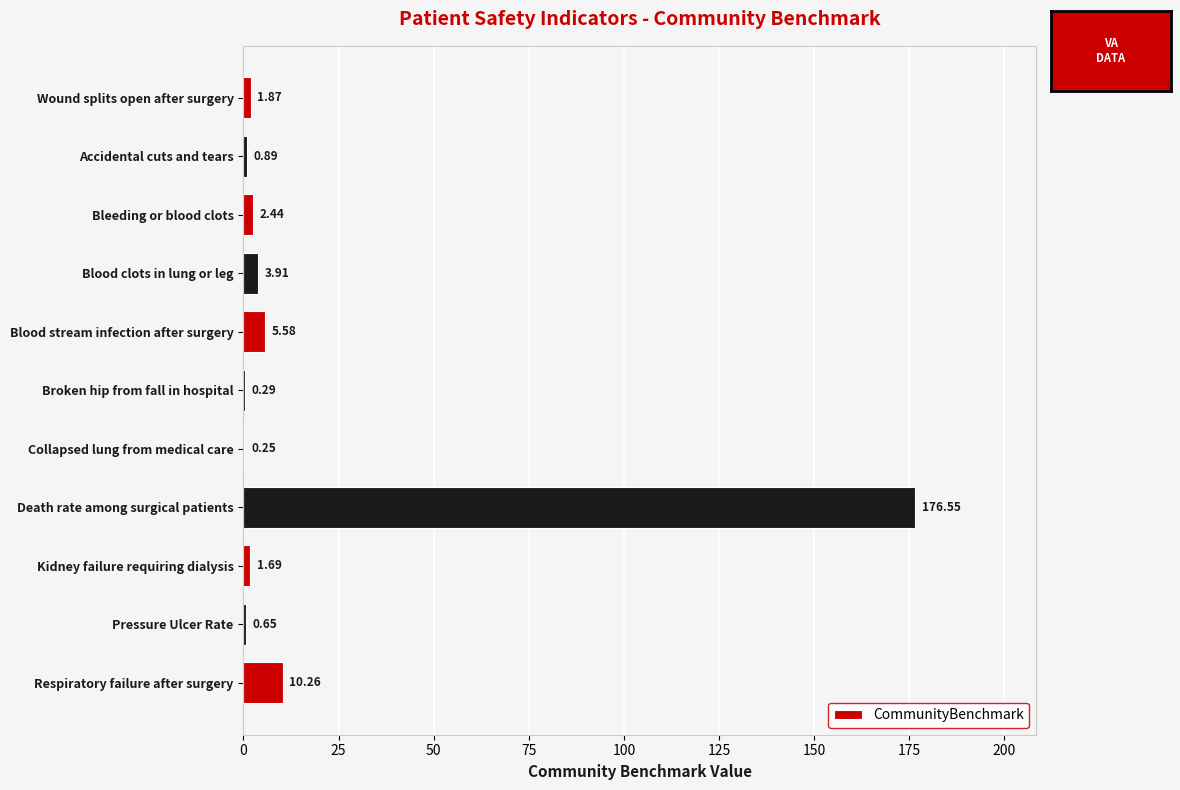

Which label corresponds to the largest value in the chart?

Death rate among surgical patients